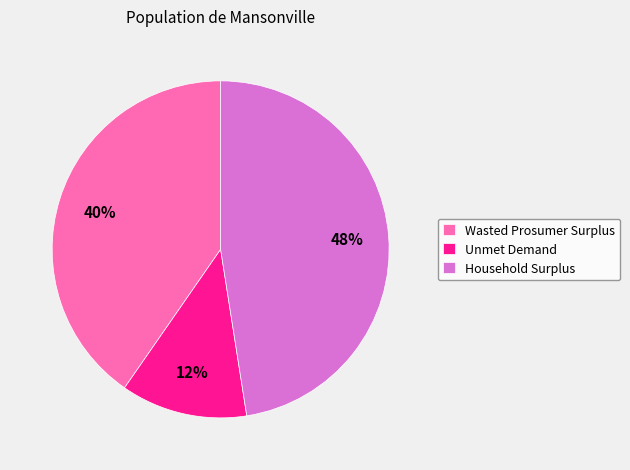

Rank the categories by value from highest to lowest.

Household Surplus, Wasted Prosumer Surplus, Unmet Demand